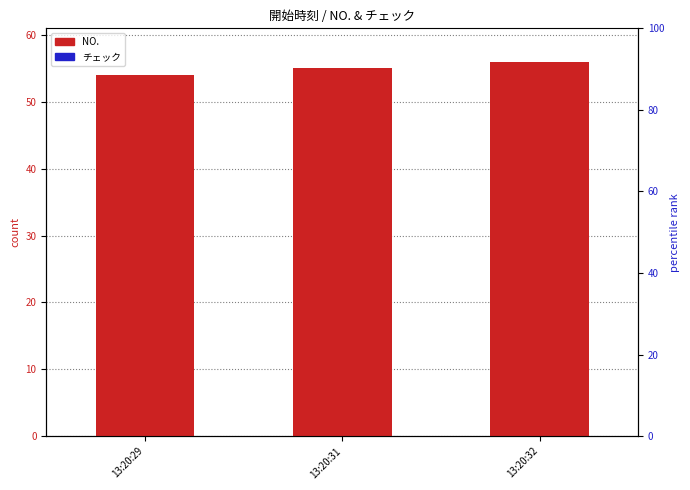

Does the chart contain stacked bars?

No